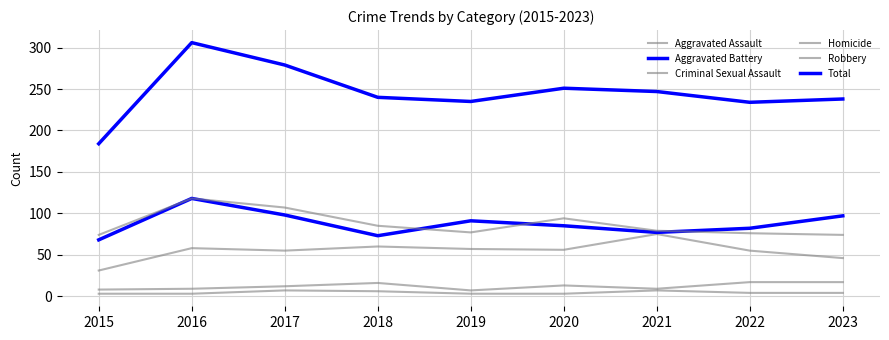

How many lines are shown in the chart?

6